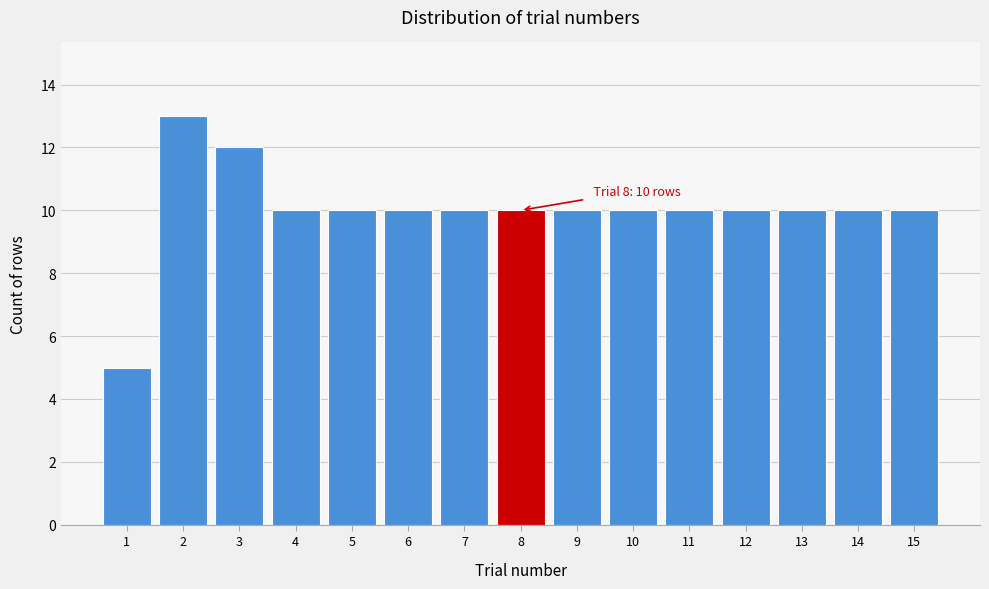

Reading left to right, transcribe all the data shown in this chart.

1=5	2=13	3=12	4=10	5=10	6=10	7=10	8=10	9=10	10=10	11=10	12=10	13=10	14=10	15=10